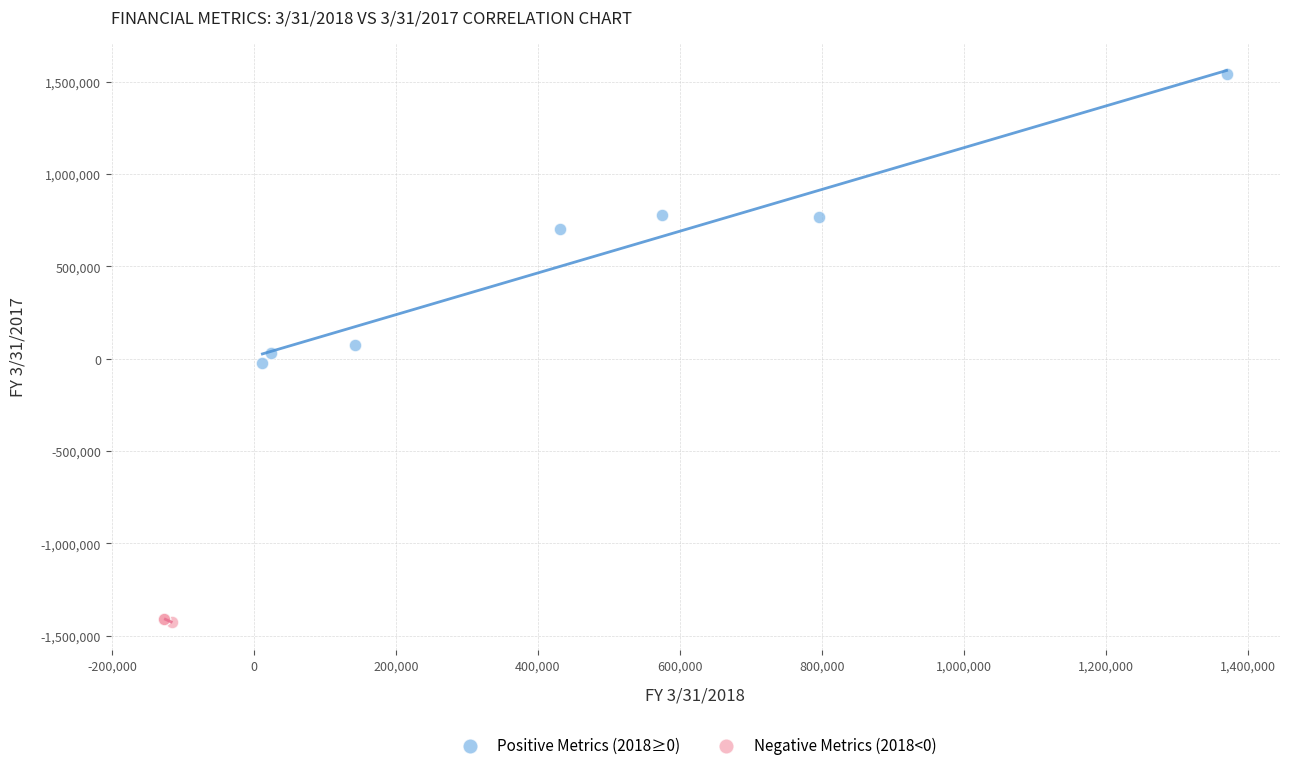

Which series has the widest spread of Y values?

Positive Metrics (2018≥0)